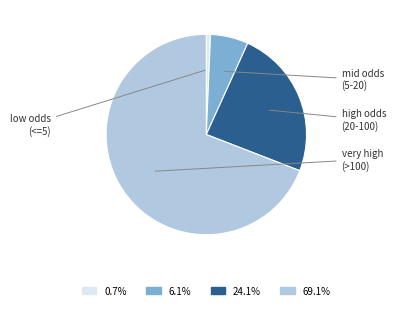

Count the number of slices in the pie.

4